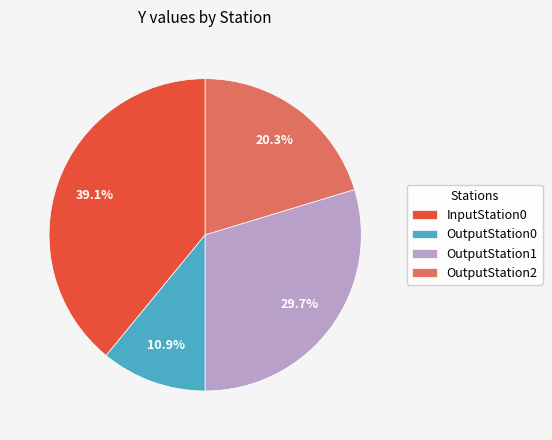

The OutputStation2 slice represents 12% of the pie. True or false?

False